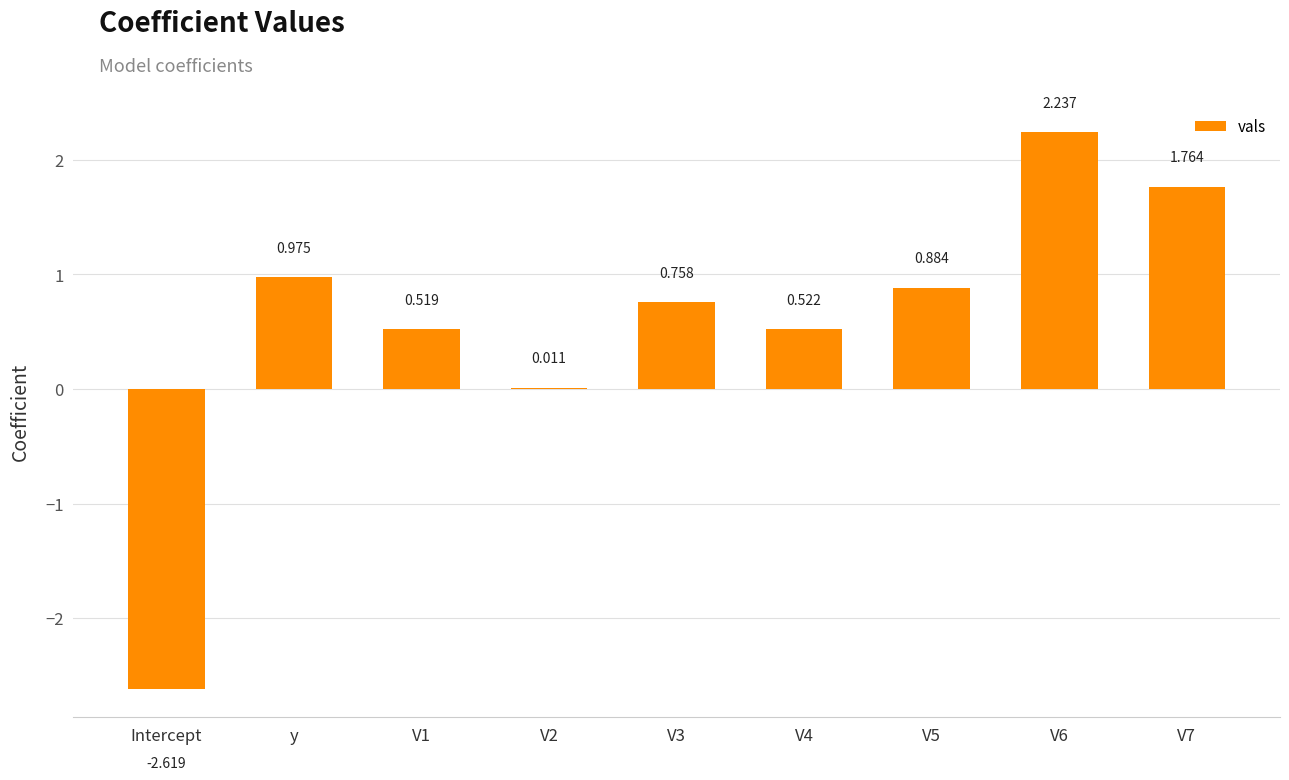

What is the sum of all values?

5.1